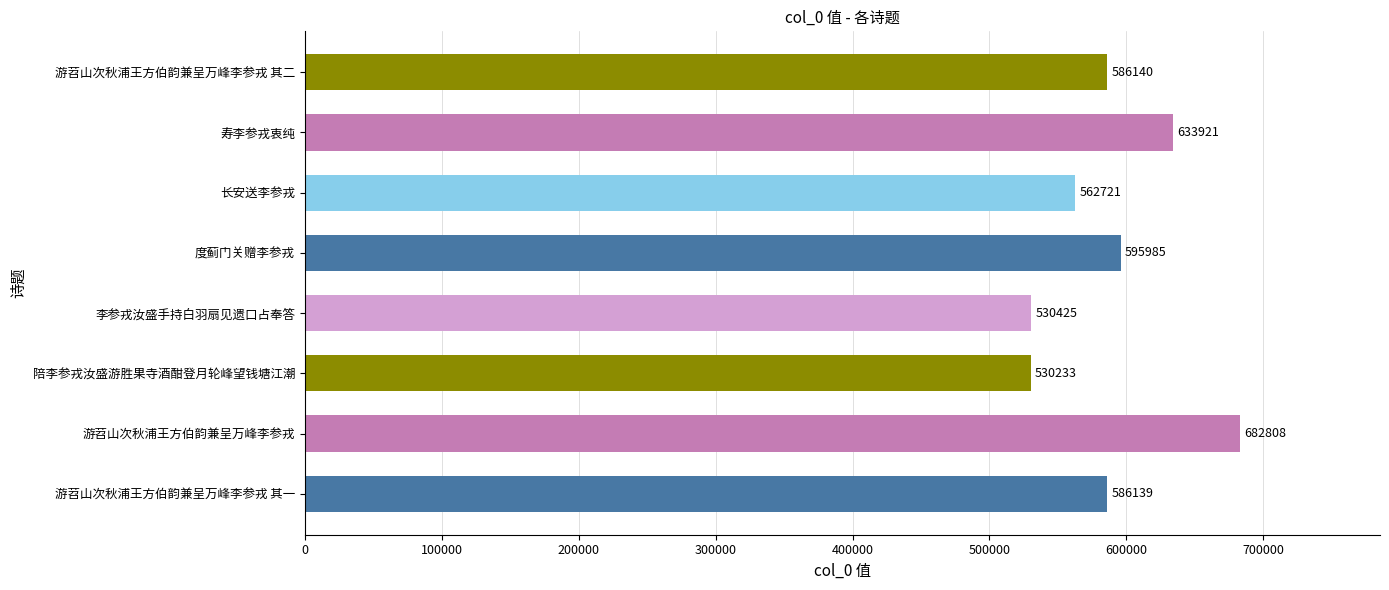

Does the chart contain any negative values?

No